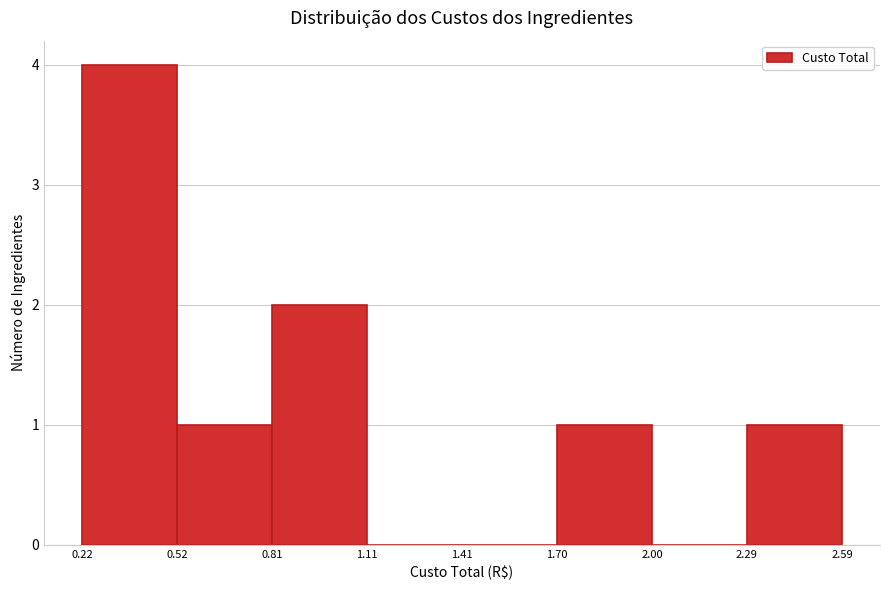

Over which range of the x-axis is the bar tallest?

0.22 to 0.52